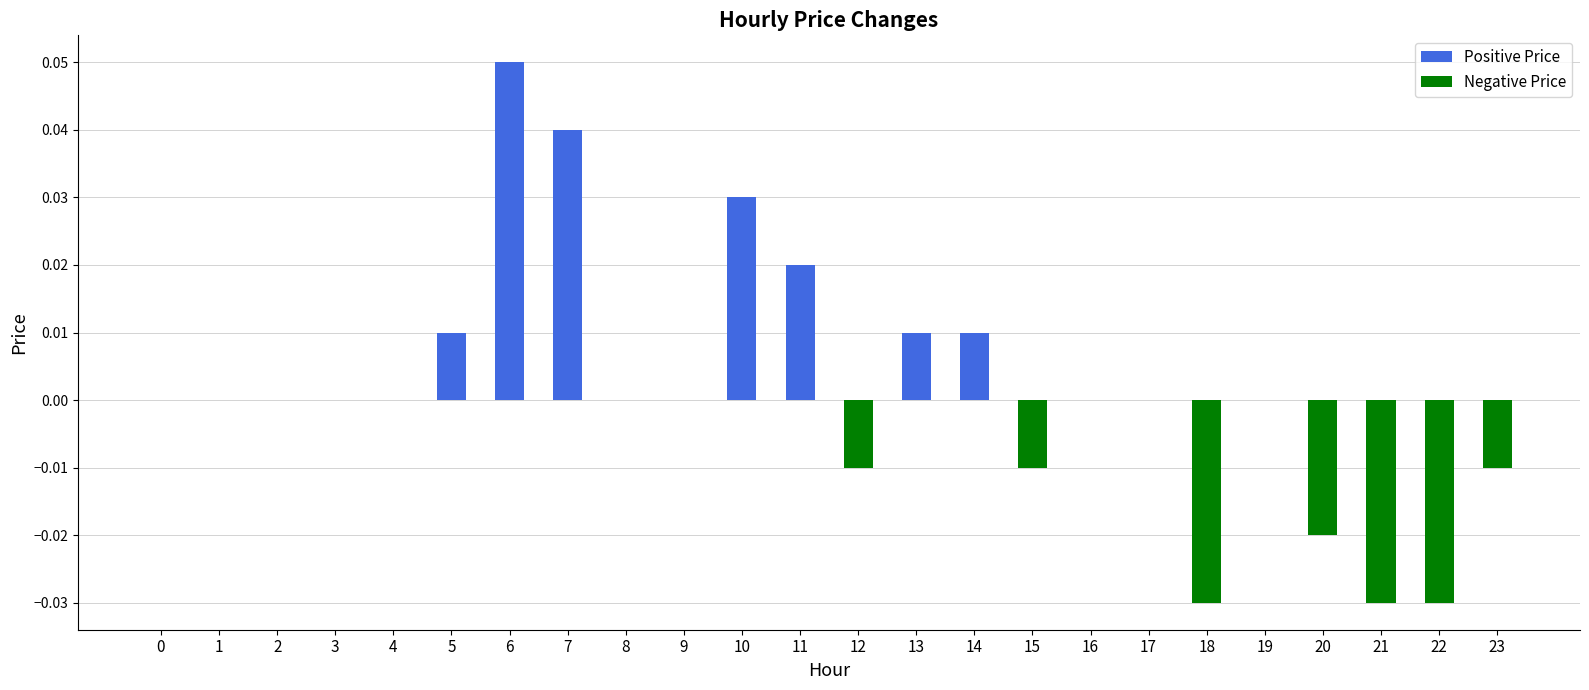

Which has a higher value, 16 or 21?

16